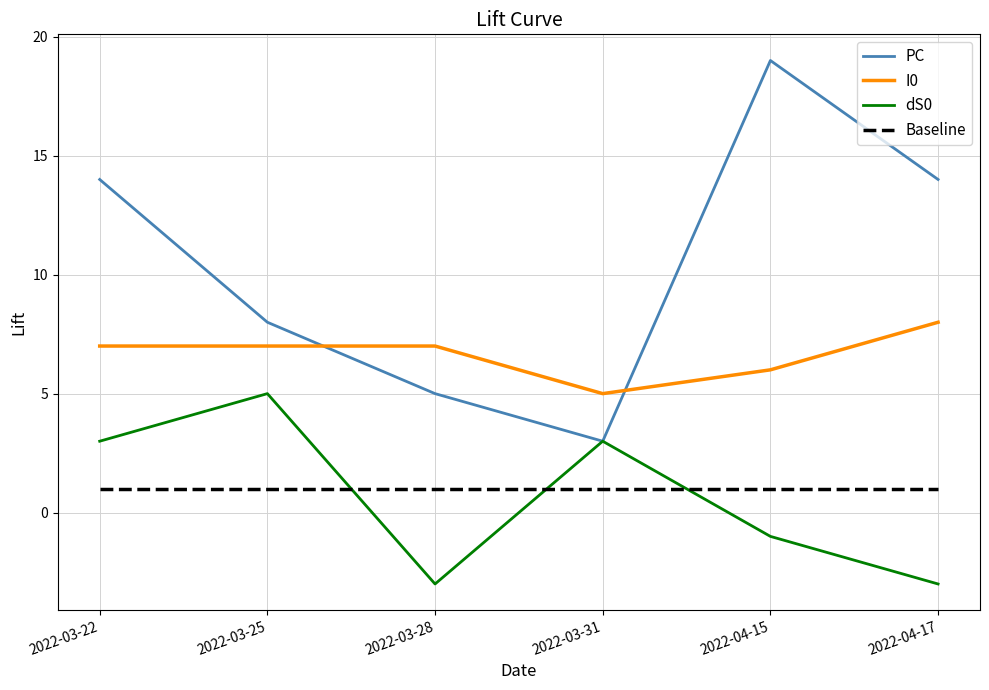

How many distinct data groups are displayed?

4